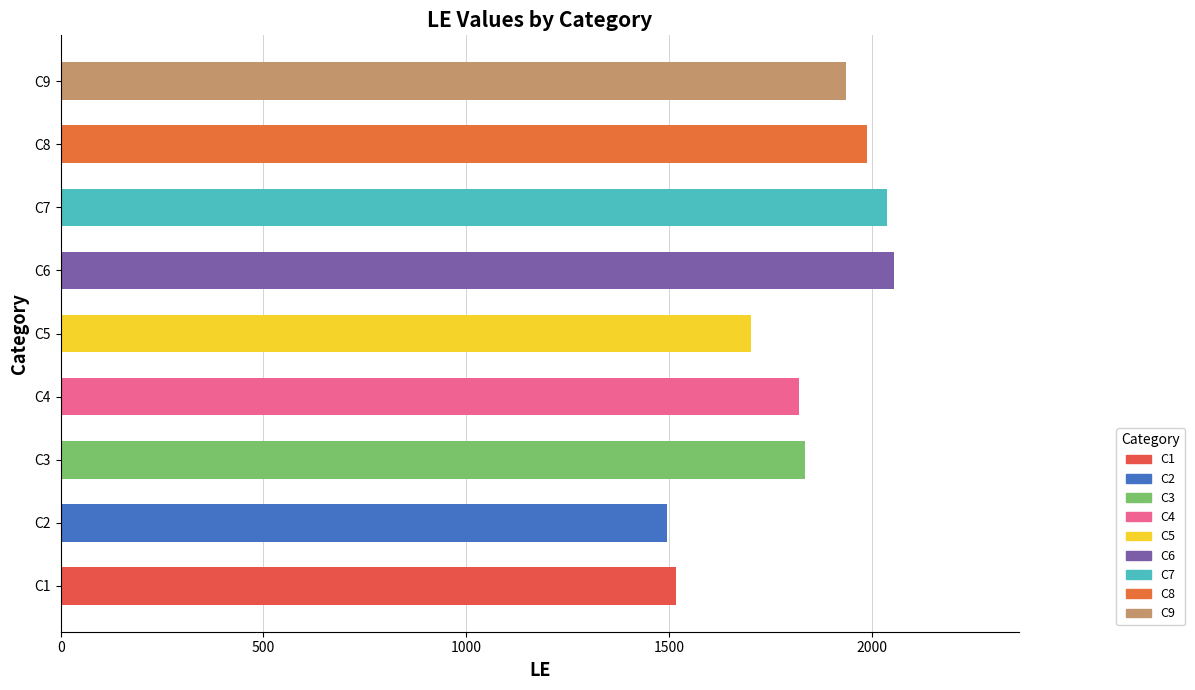

What is the approximate value at C4, to the nearest 100?

1800